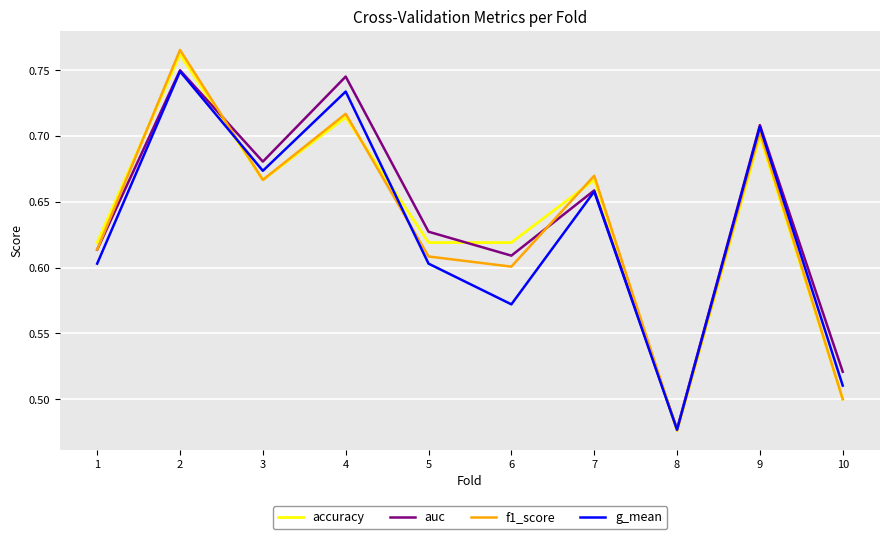

In f1_score, how many points are lower than both neighbors (excluding endpoints)?

3